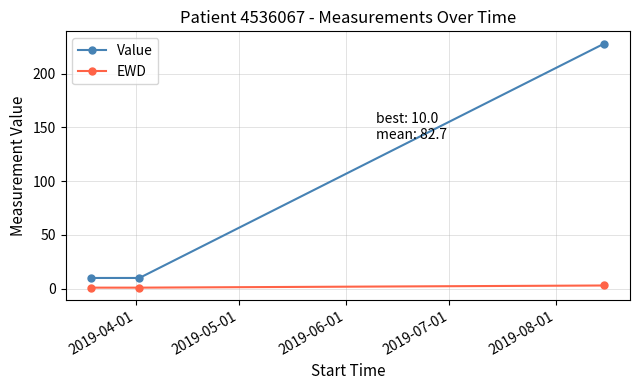

Reading left to right, extract all data points from this chart.

Value: 10	10	228
EWD: 1	1	3